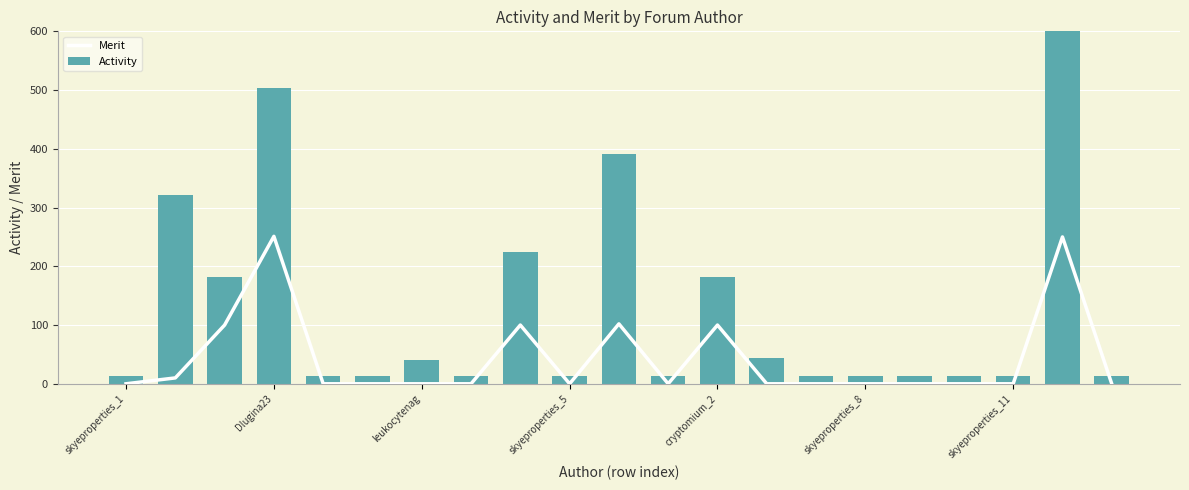

What is the maximum value for Merit?

251